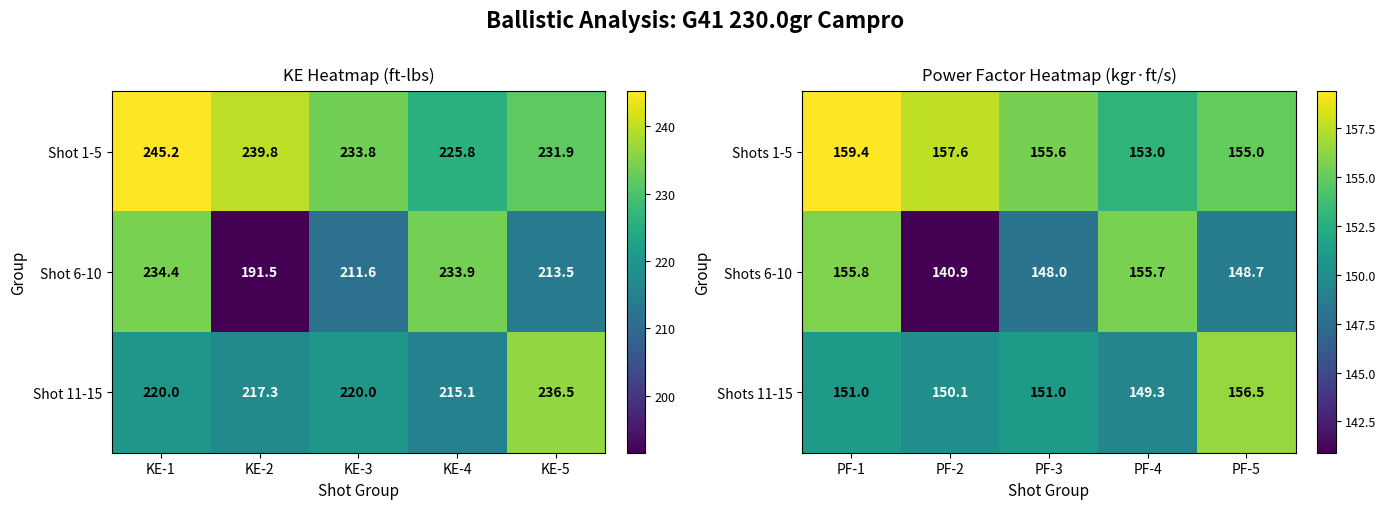

At which label does Shots 6-10 first exceed 148?

PF-1